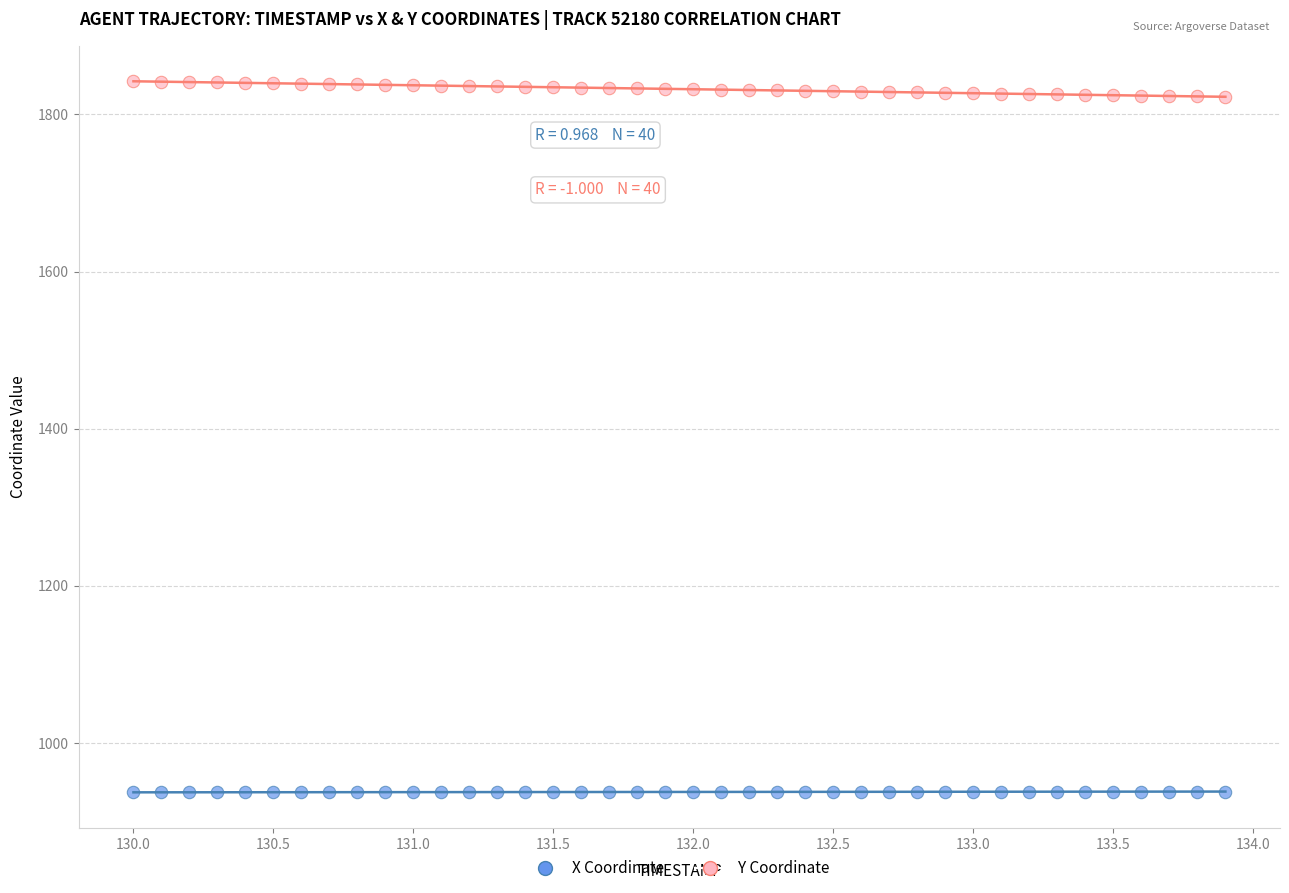

Across all data points, what is the range of Y values (max minus min)?

905.1